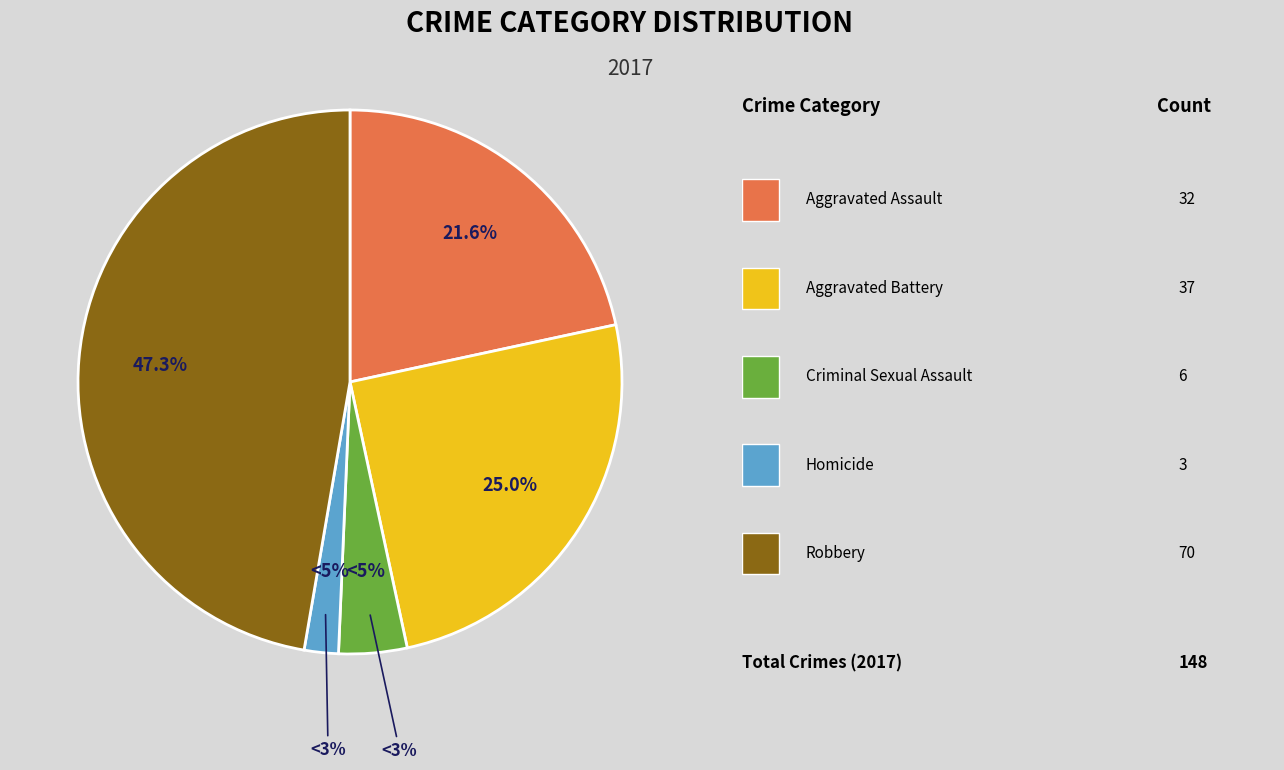

Rank the categories by value from lowest to highest.

Homicide, Criminal Sexual Assault, Aggravated Assault, Aggravated Battery, Robbery